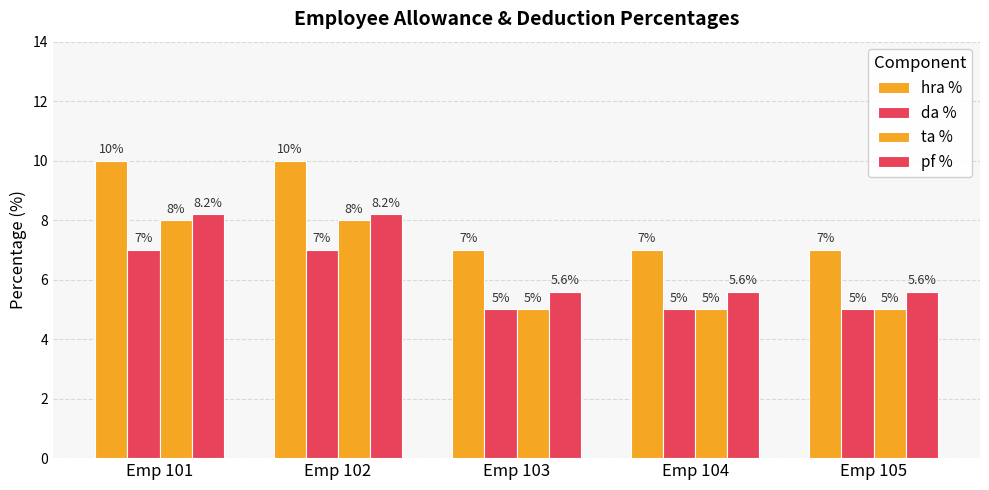

How many data points does each series have?

5